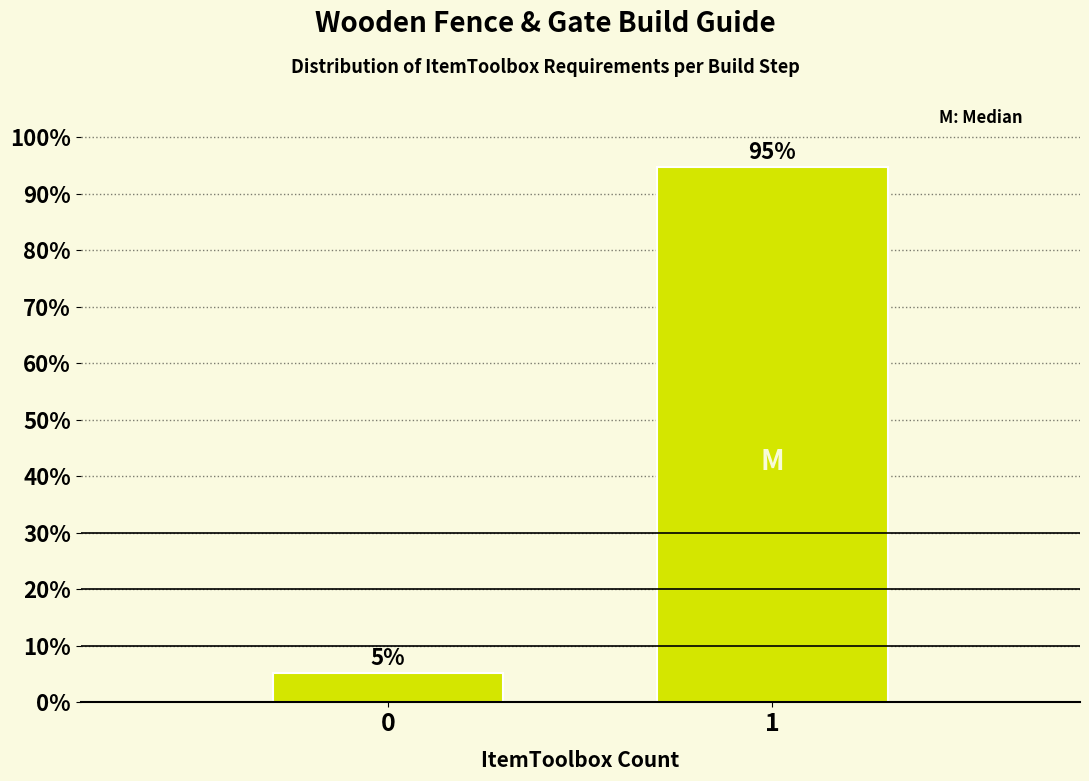

Is it true that the value at 1 is 28.0?

False